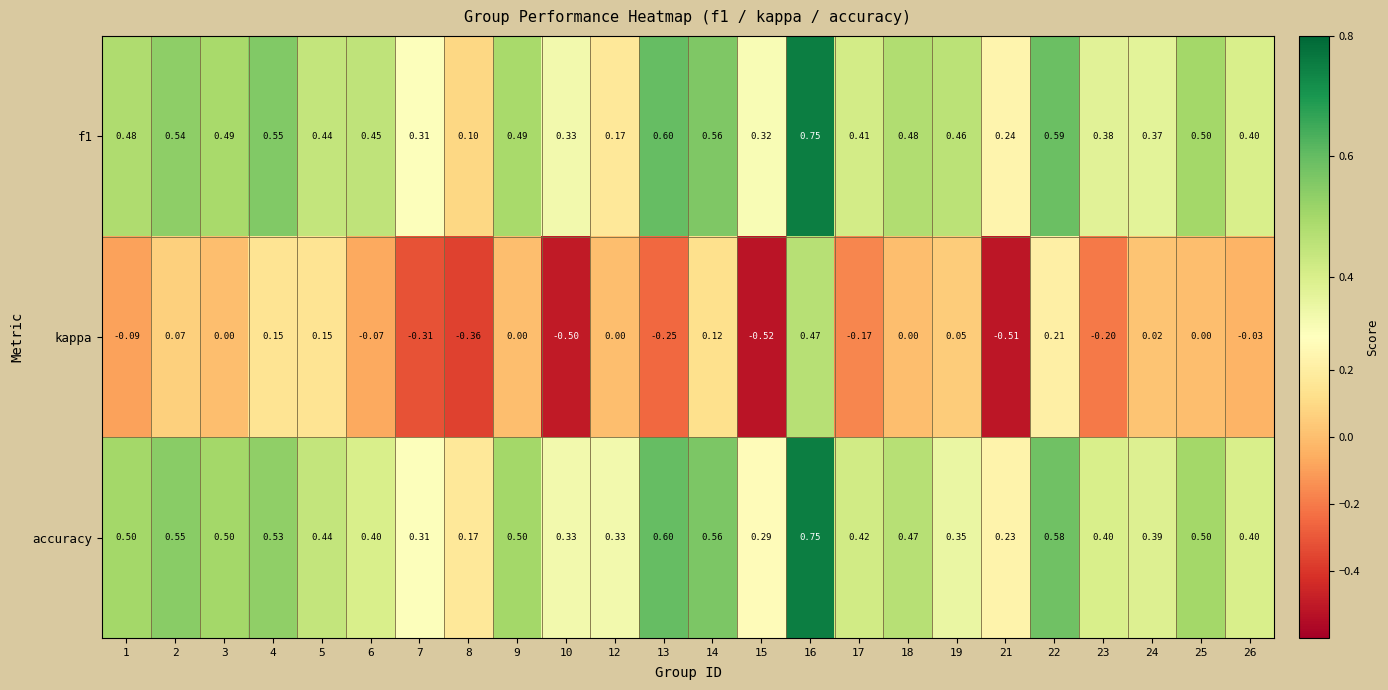

Between 8 and 24, which series saw the biggest shift?

kappa